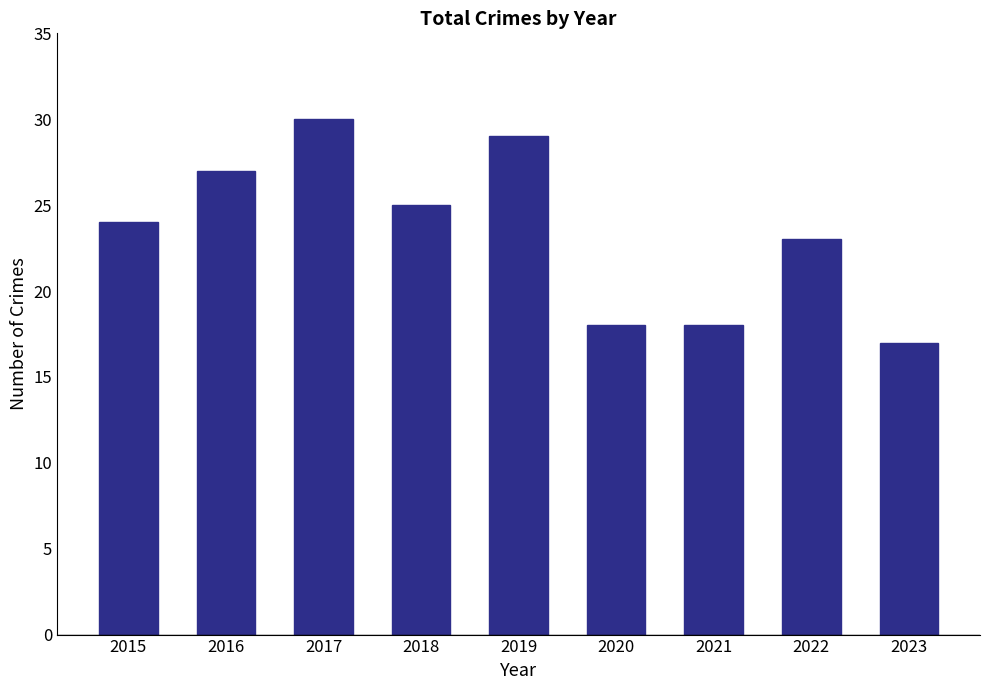

What is the minimum value shown in the chart?

17